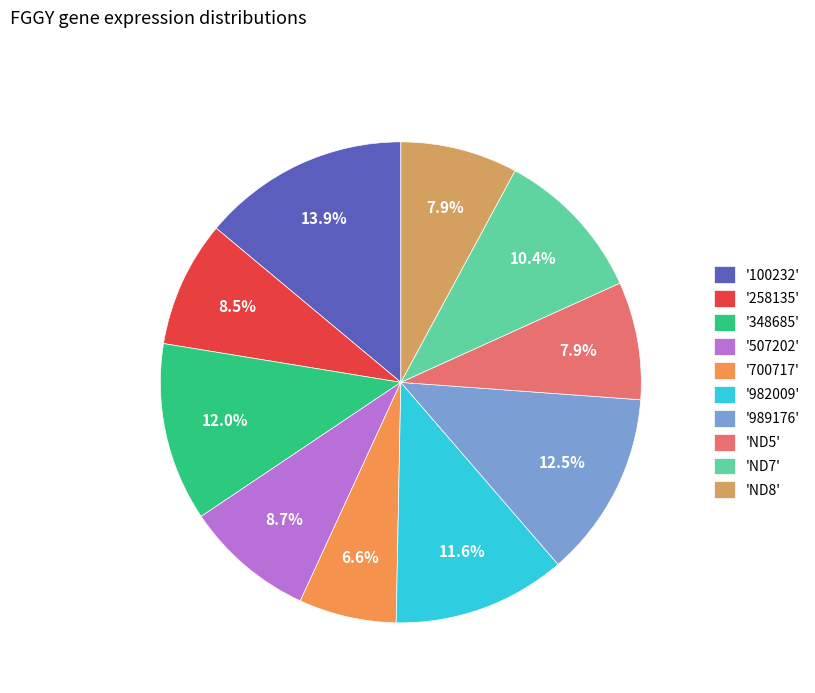

How many segments does this pie chart have?

10